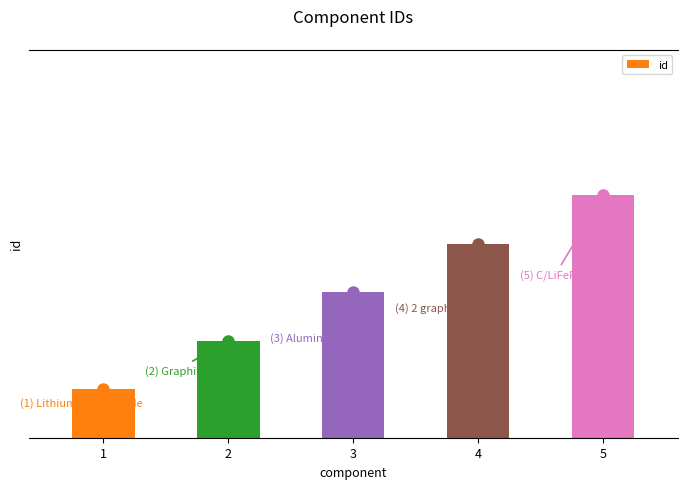

What is the difference between the values at 4 and 2?

2